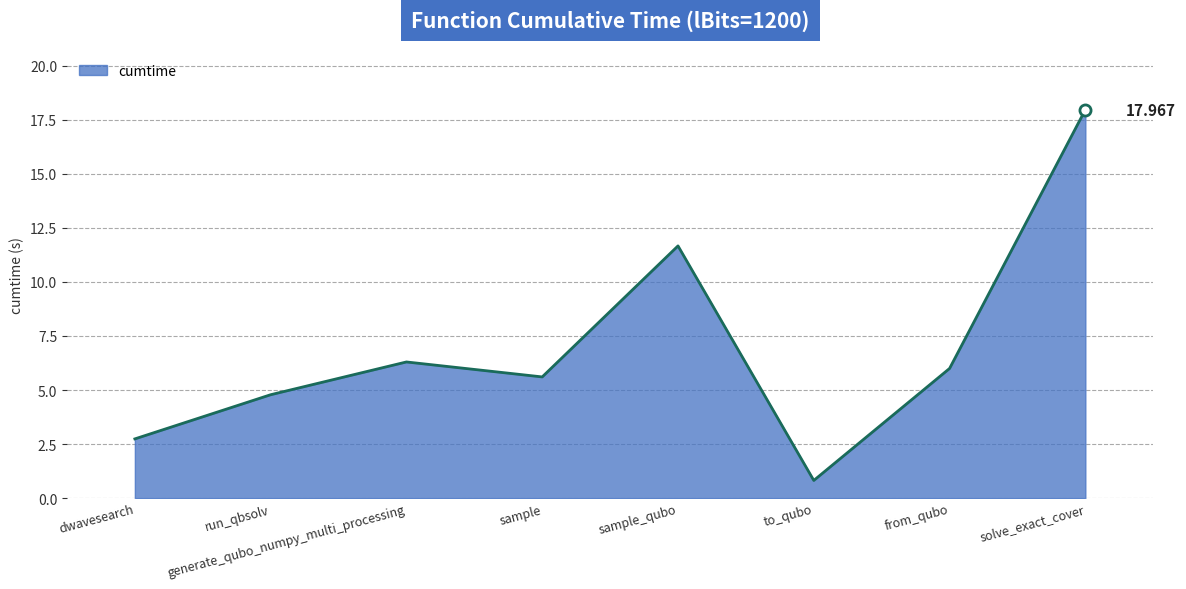

What is the minimum value shown in the chart?

0.8